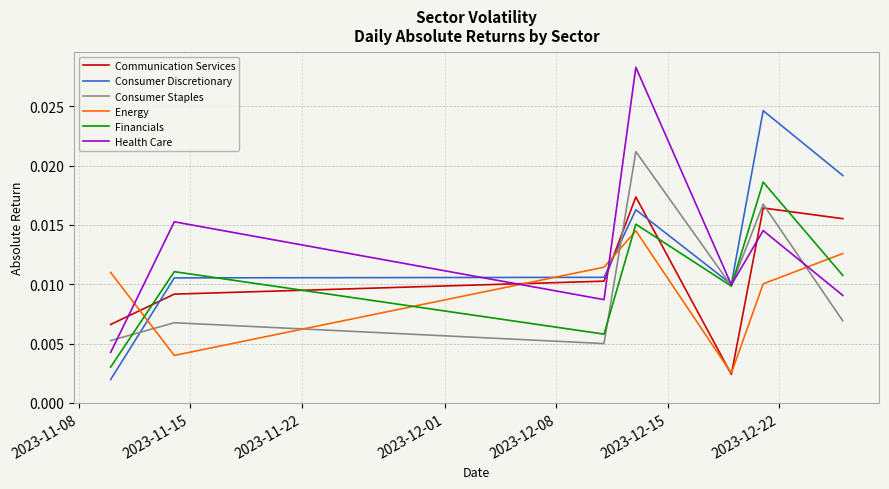

Which series has the widest spread of values?

Health Care